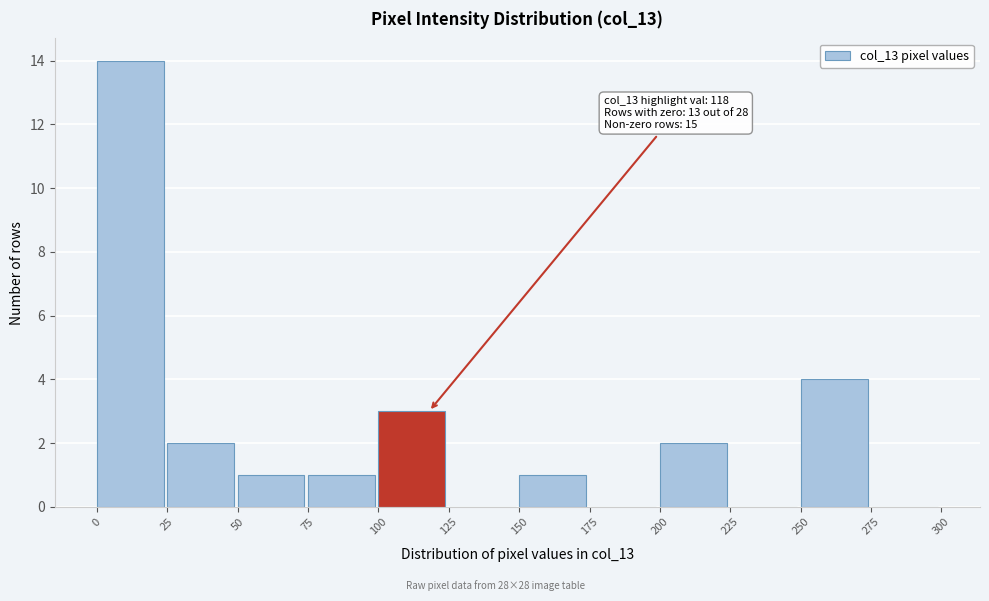

Which range on the x-axis has the tallest bar?

0 to 25